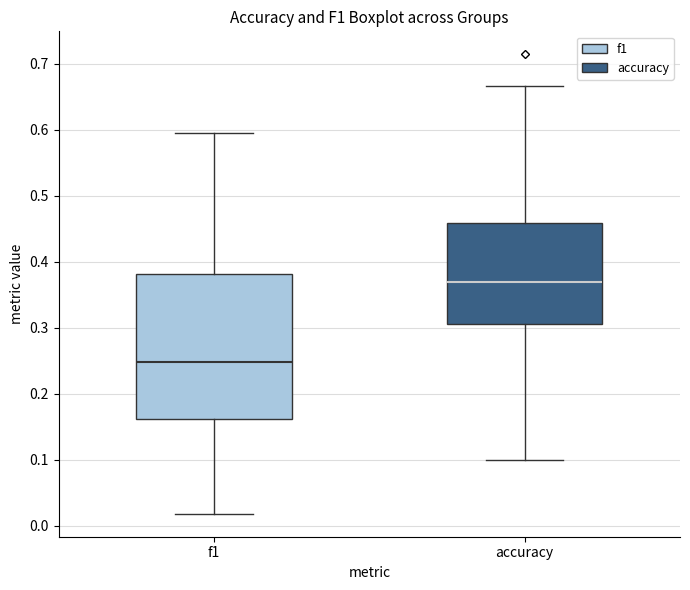

Which box is the tallest, from its lower edge to its upper edge?

f1